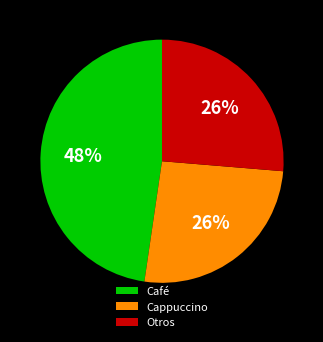

To the nearest percent, what portion does Café represent?

48%